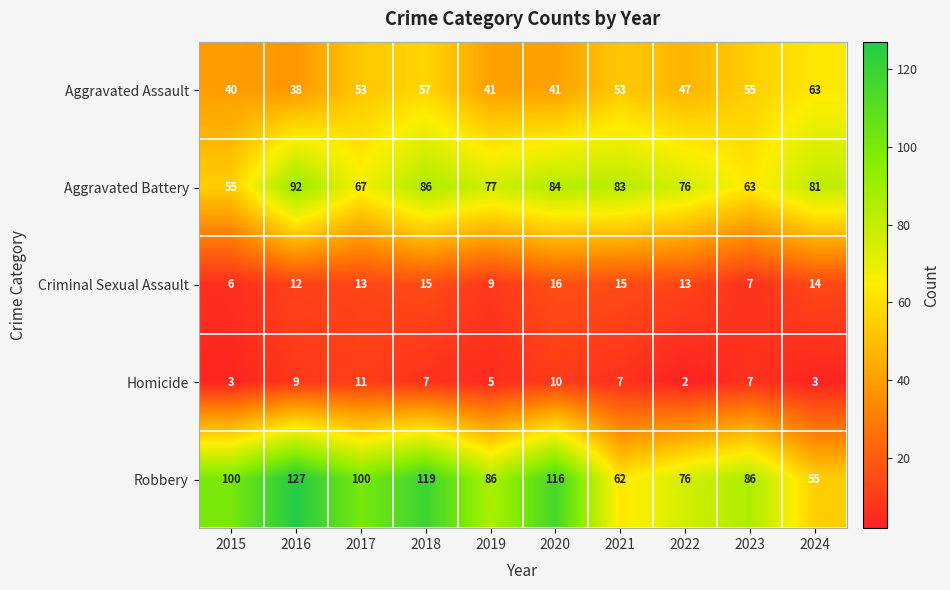

What is the difference between the maximum and minimum values in the Robbery series?

72